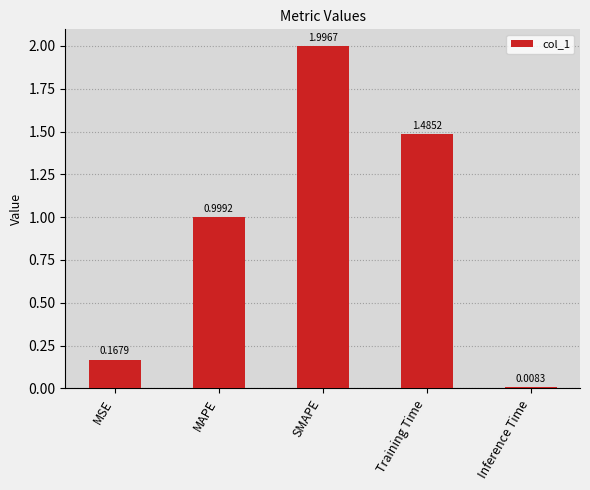

True or false: the data shows 3.2 at SMAPE.

False